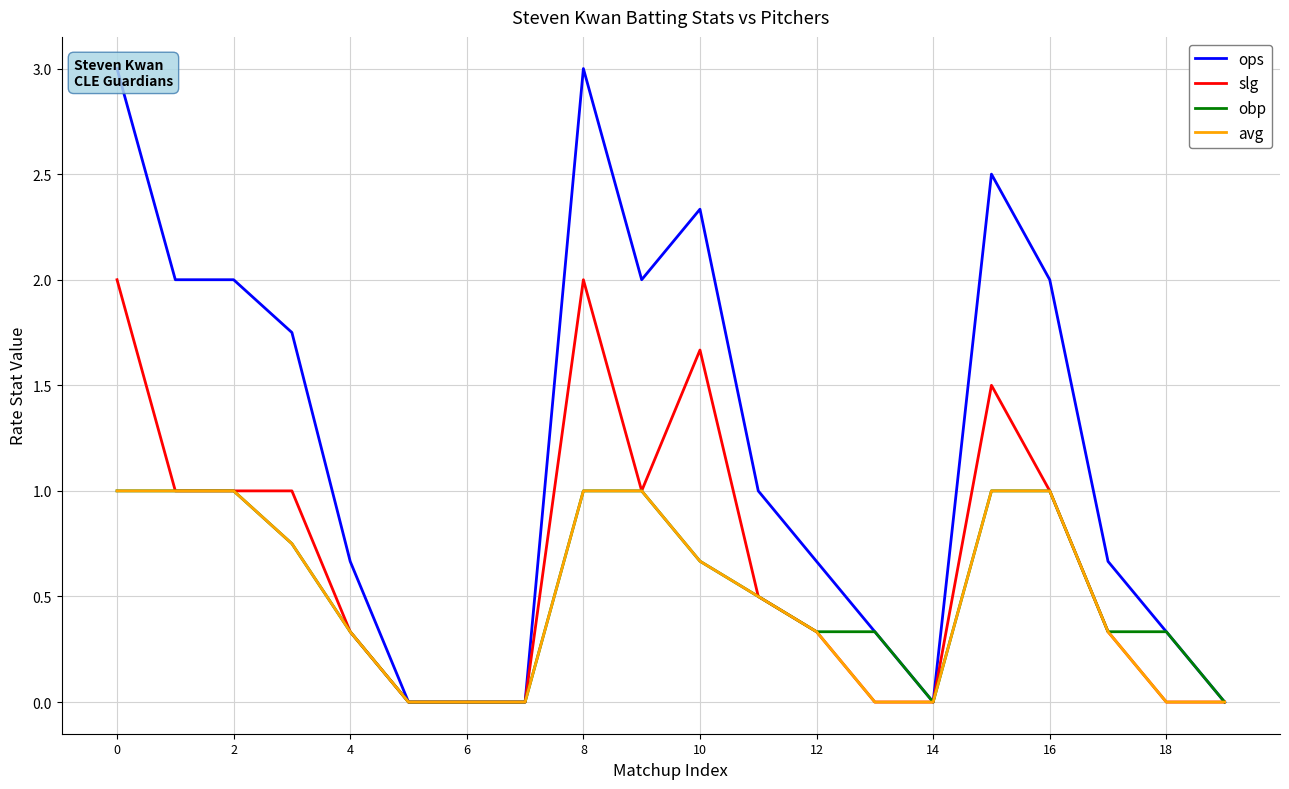

The value of avg at 6 is 0.0. True or false?

True